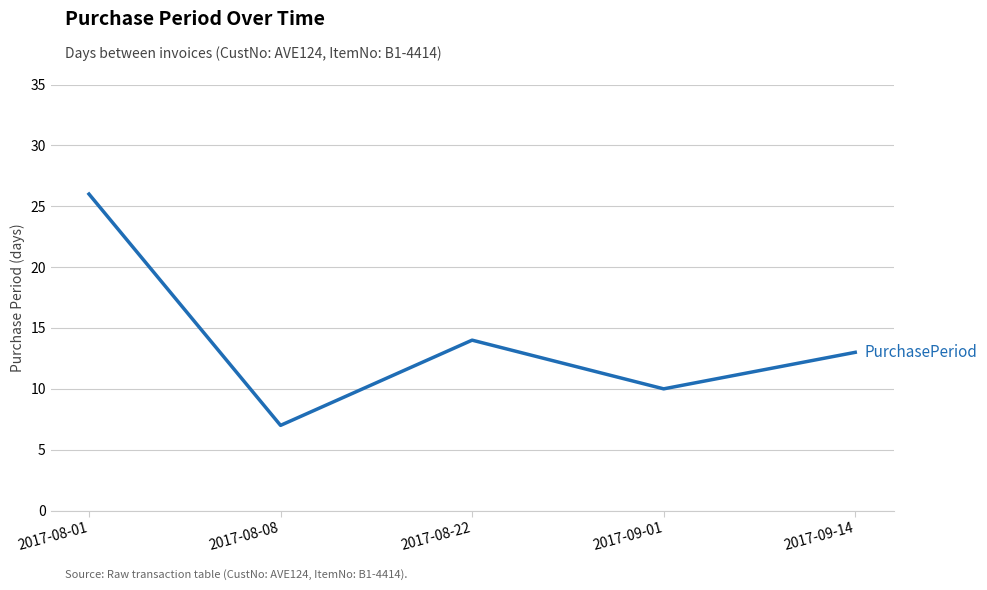

Does the chart have visible grid lines?

Yes